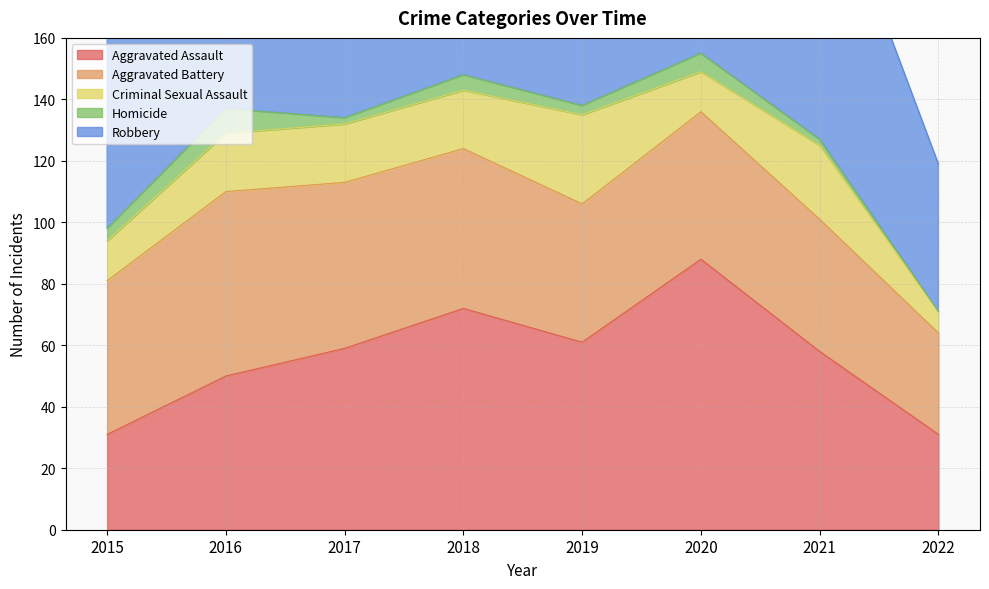

Does the chart have visible grid lines?

Yes